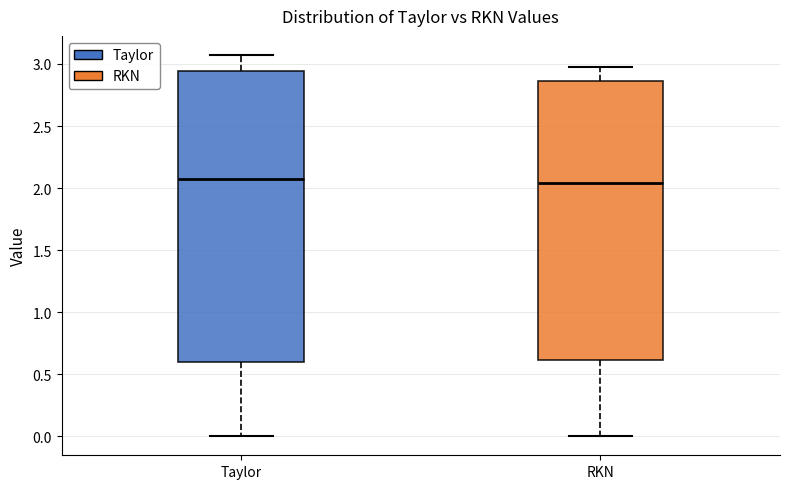

Where does the median line of the box for Taylor sit on the y-axis? The values are not printed on the chart, so give them approximately, as read against the axis.

2.05